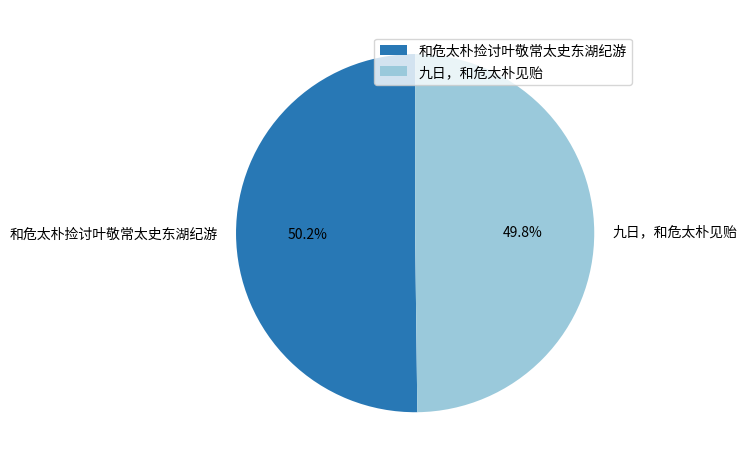

What is the ratio of the value at 和危太朴捡讨叶敬常太史东湖纪游 to the value at 九日，和危太朴见贻?

1.0